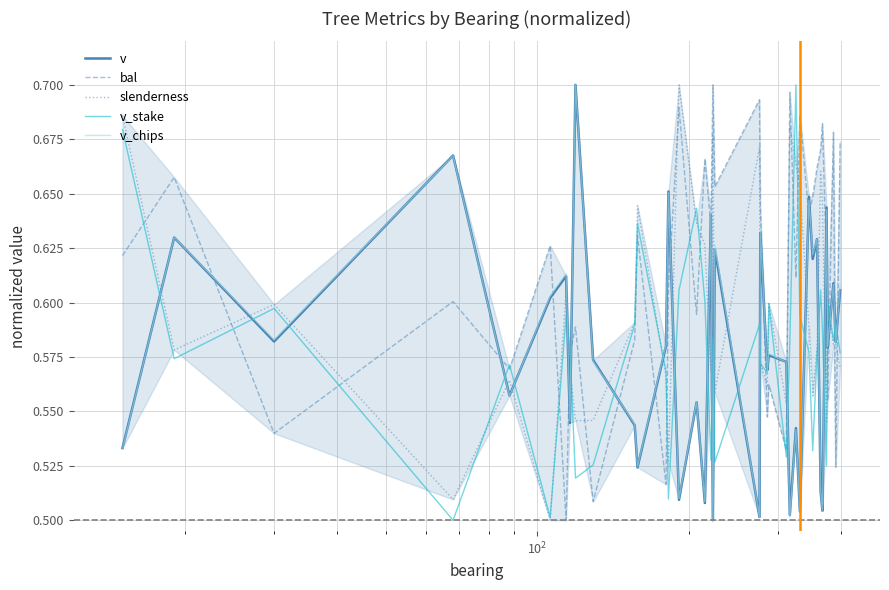

Reading right to left, extract all data points from this chart.

v: 0.6	0.6	0.6	0.6	0.6	0.5	0.5	0.6	0.6	0.6	0.5	0.5	0.5	0.6	0.6	0.6	0.6	0.5	0.6	0.5	0.6	0.5	0.6	0.5	0.7	0.6	0.5	0.5	0.6	0.7	0.5	0.6	0.6	0.6	0.7	0.6	0.6	0.5
bal: 0.7	0.5	0.7	0.6	0.6	0.7	0.7	0.7	0.6	0.6	0.7	0.6	0.7	0.5	0.6	0.5	0.6	0.7	0.7	0.7	0.6	0.7	0.6	0.7	0.6	0.5	0.6	0.6	0.5	0.6	0.6	0.5	0.6	0.6	0.6	0.5	0.7	0.6
slenderness: 0.6	0.6	0.6	0.6	0.5	0.6	0.7	0.6	0.6	0.6	0.7	0.7	0.7	0.6	0.6	0.6	0.6	0.7	0.6	0.7	0.6	0.6	0.6	0.7	0.5	0.6	0.6	0.6	0.5	0.5	0.6	0.6	0.5	0.6	0.5	0.6	0.6	0.7
v_stake: 0.6	0.6	0.6	0.6	0.5	0.6	0.6	0.6	0.5	0.6	0.6	0.7	0.6	0.5	0.6	0.6	0.6	0.6	0.5	0.6	0.5	0.6	0.6	0.6	0.5	0.6	0.6	0.6	0.5	0.5	0.6	0.6	0.5	0.6	0.5	0.6	0.6	0.7
v_chips: 0.6	0.6	0.6	0.6	0.6	0.5	0.5	0.6	0.6	0.6	0.5	0.5	0.5	0.6	0.6	0.6	0.6	0.5	0.6	0.5	0.6	0.5	0.6	0.5	0.7	0.6	0.5	0.5	0.6	0.7	0.5	0.6	0.6	0.6	0.7	0.6	0.6	0.5